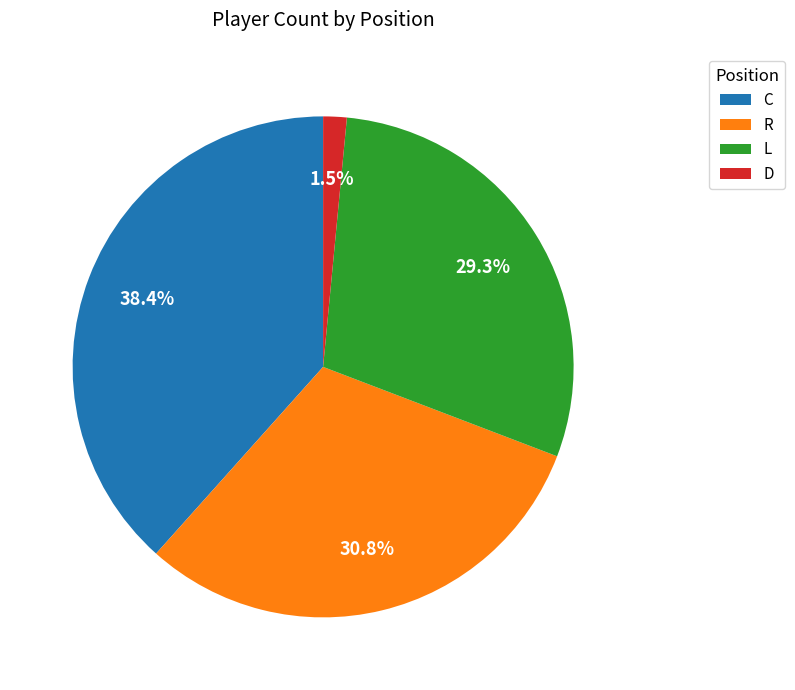

To the nearest percent, what is the average slice percentage?

25%